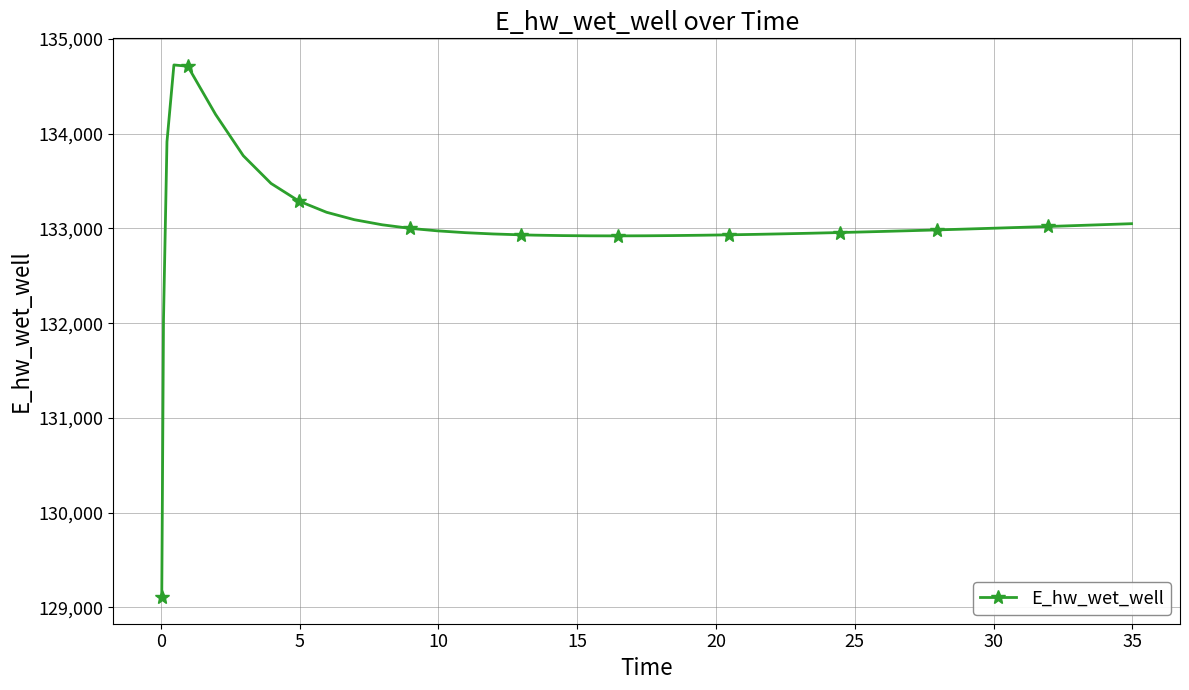

What is the greatest value displayed?

134726.3